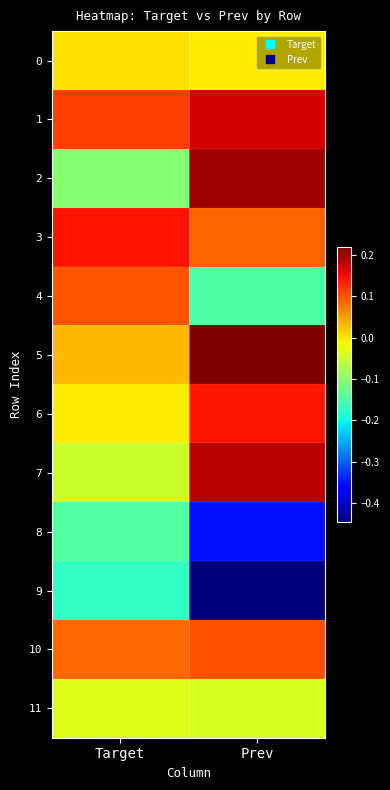

At which category does the chart reach its peak across all series?

Prev